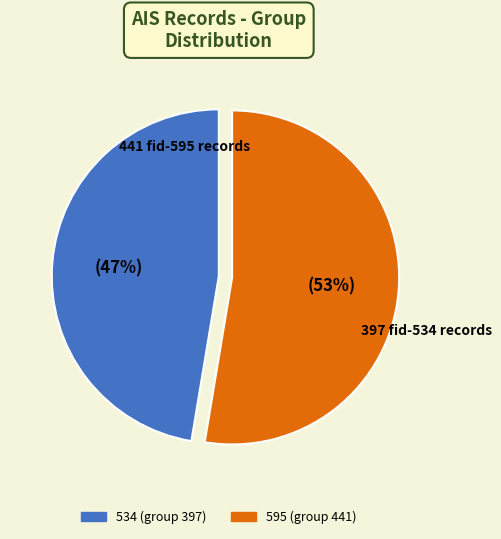

How many segments does this pie chart have?

2